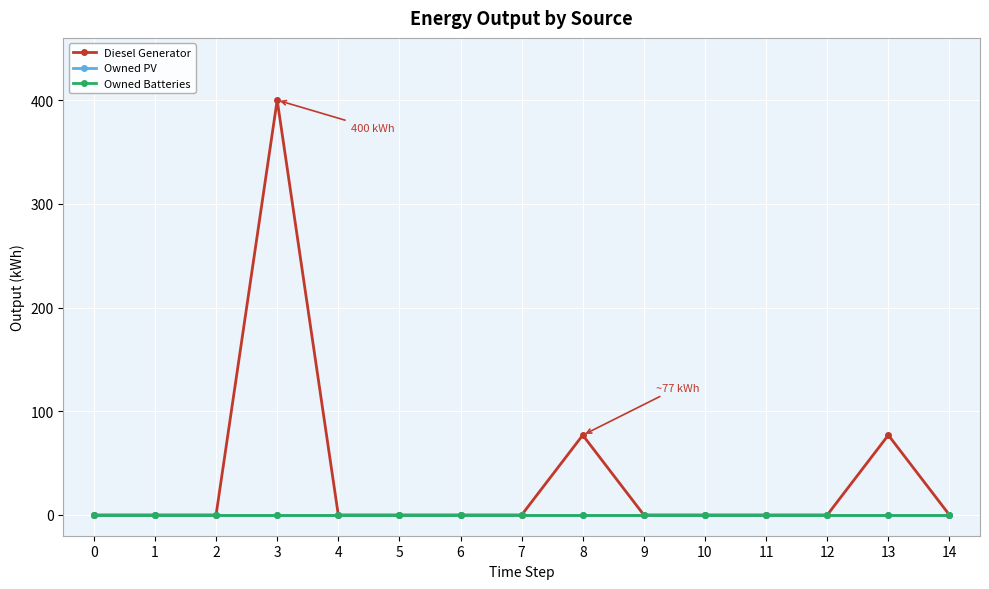

What is the value of the Diesel Generator point at the 4th from the left?

400